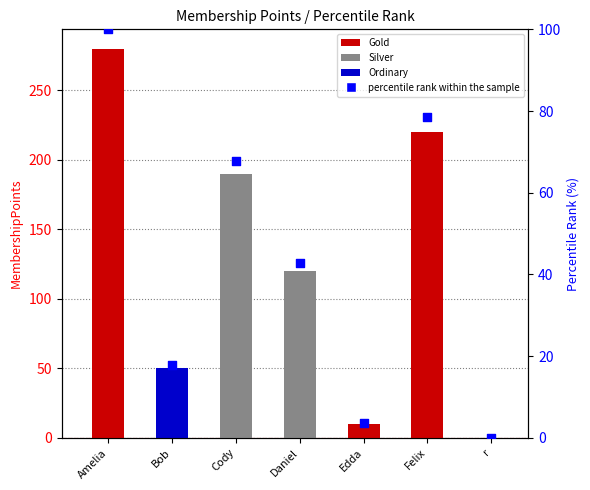

Approximately how many times larger is the value at Cody compared to Felix?

0.9